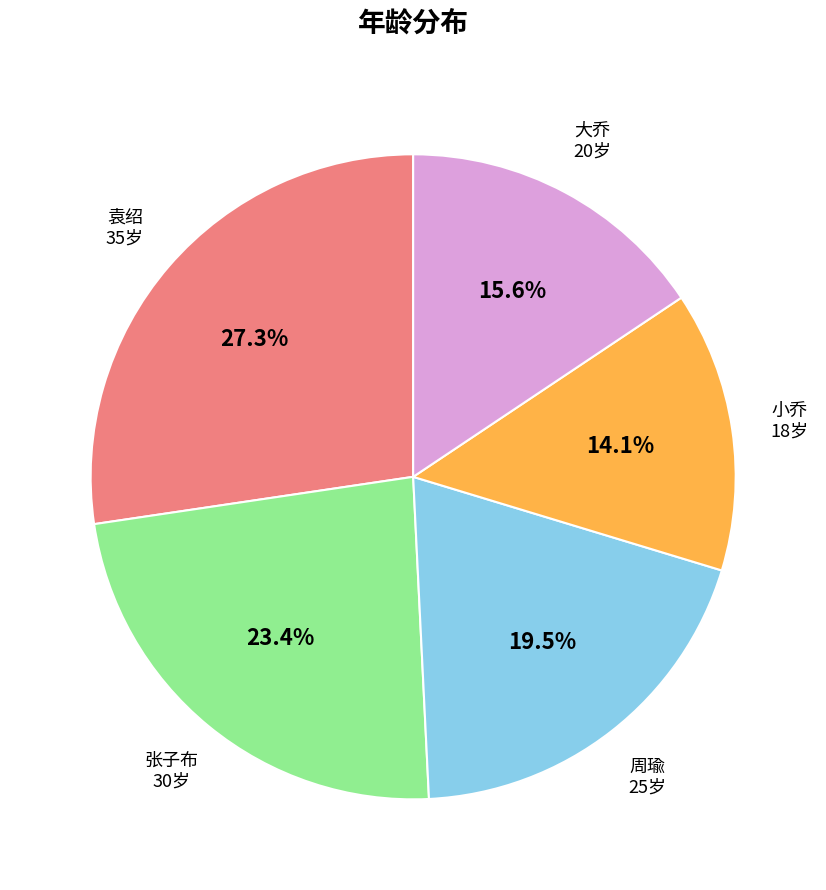

Is there a majority slice in this chart?

No